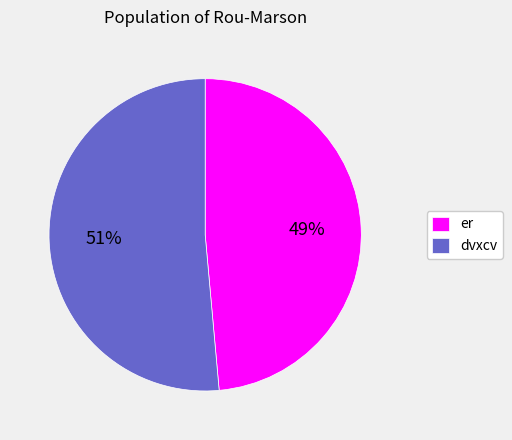

Count the number of slices in the pie.

2